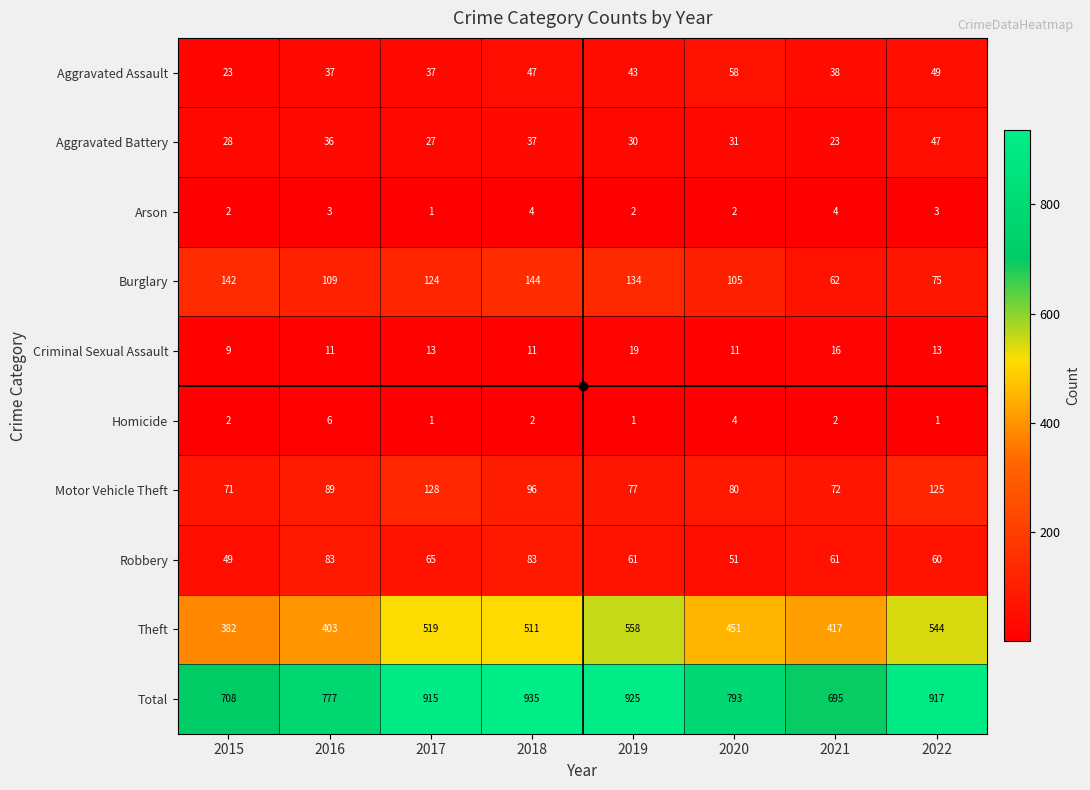

What is the spread (max minus min) of values at 2015?

706